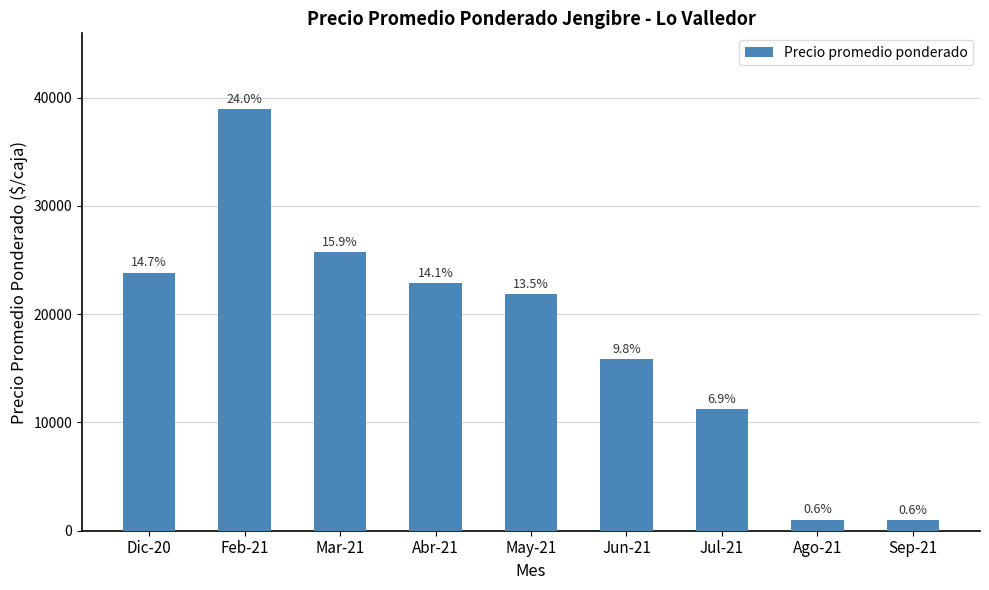

How many bars are there in total?

9